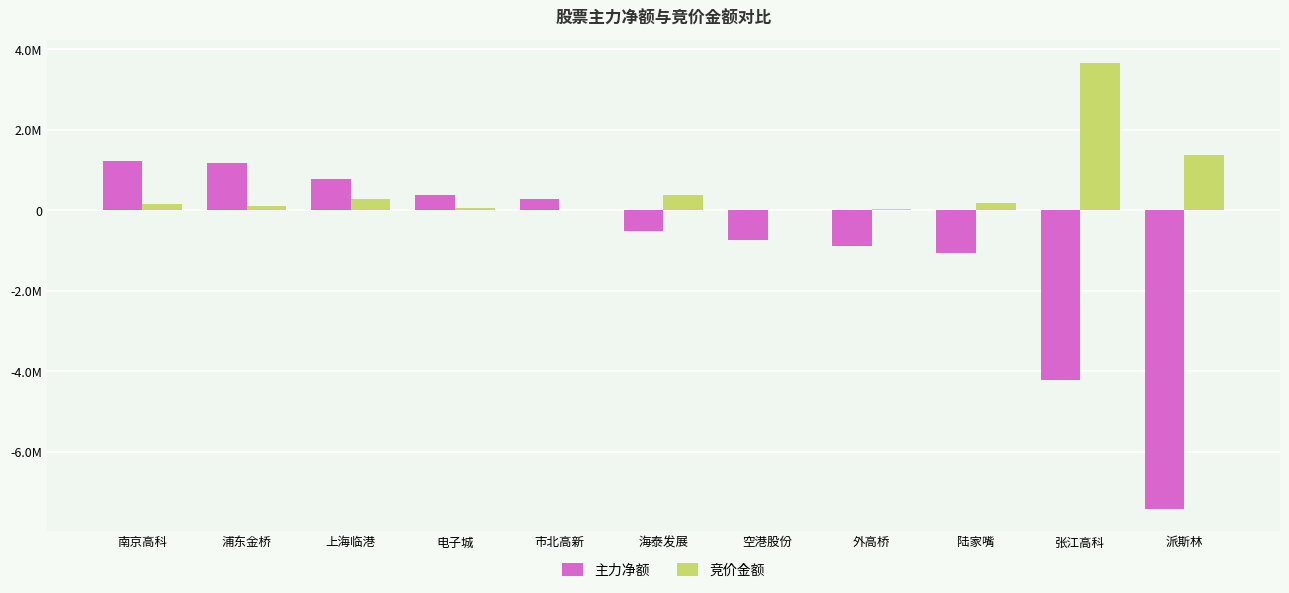

Reading right to left, extract all data points from this chart.

主力净额: 派斯林=-7415326	张江高科=-4226043	陆家嘴=-1073604	外高桥=-894362	空港股份=-737839	海泰发展=-513832	市北高新=288663	电子城=371163	上海临港=764884	浦东金桥=1181638	南京高科=1224075
竞价金额: 派斯林=1370395	张江高科=3667456	陆家嘴=168905	外高桥=24192	空港股份=1542	海泰发展=376176	市北高新=6593	电子城=61516	上海临港=267718	浦东金桥=110959	南京高科=146529